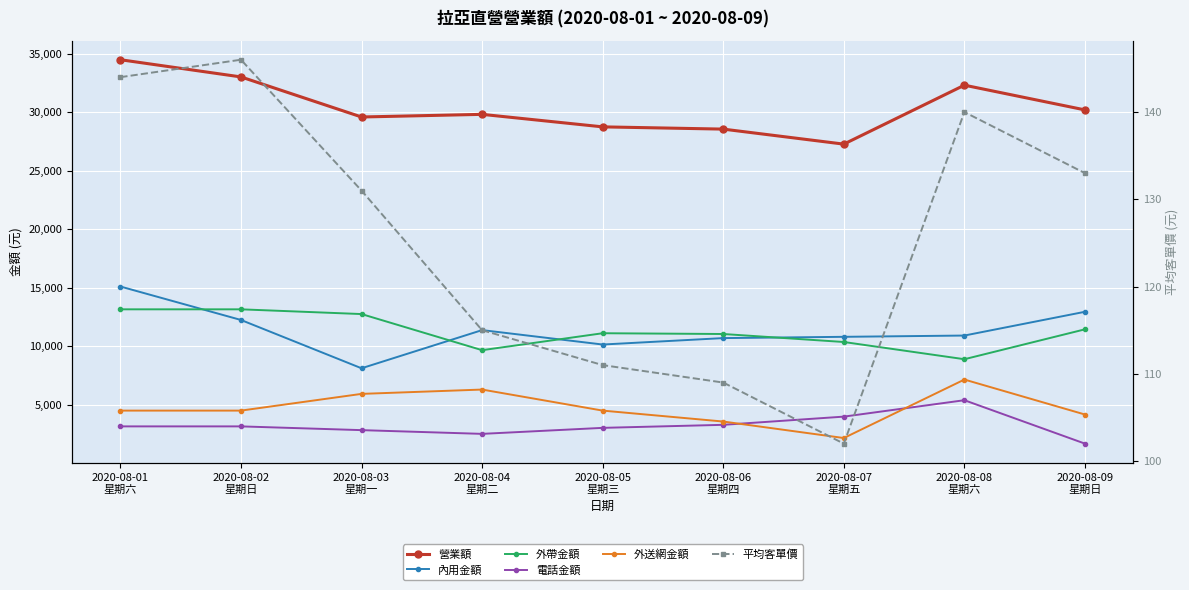

What are all the series names shown in the legend?

營業額, 內用金額, 外帶金額, 電話金額, 外送網金額, 平均客單價